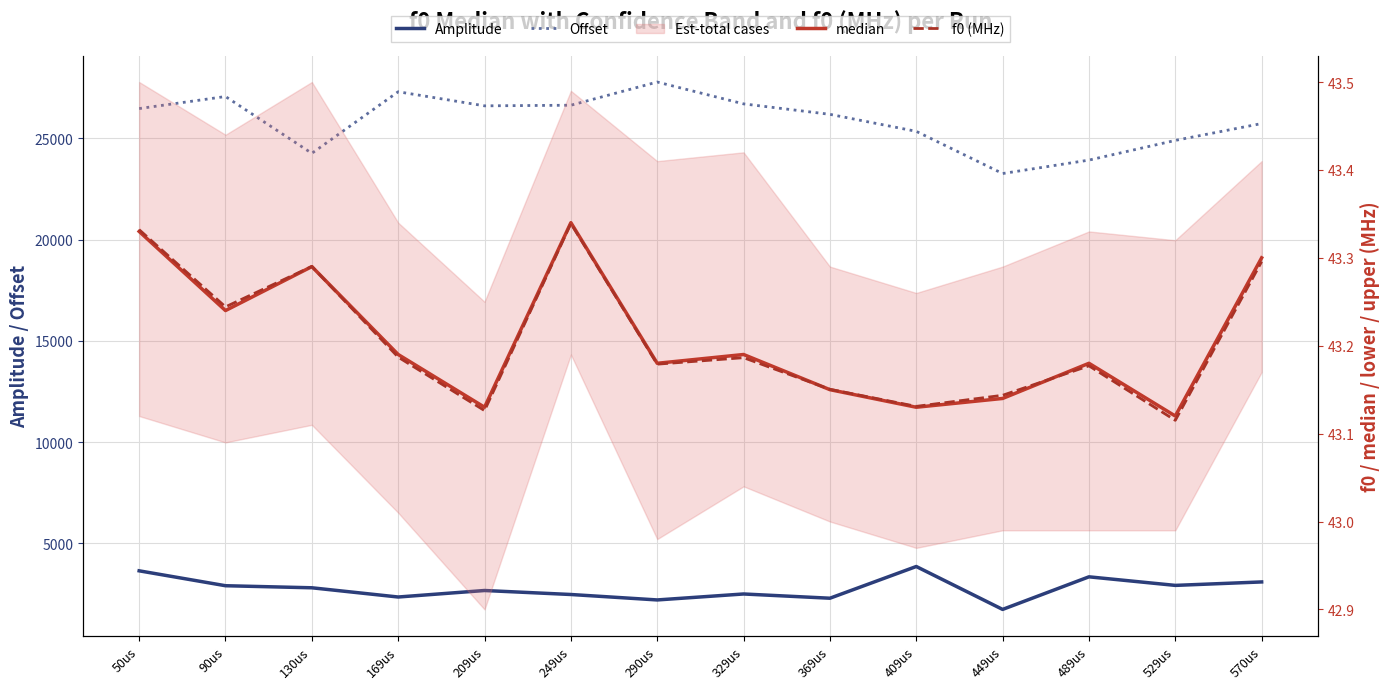

How many interior local peaks does the Amplitude series have?

4